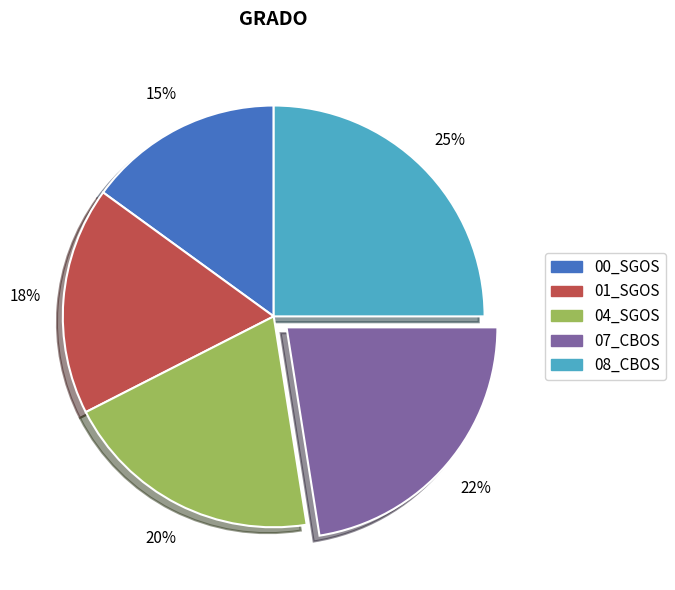

To the nearest percent, what is the difference between the largest and smallest slice percentages?

10%